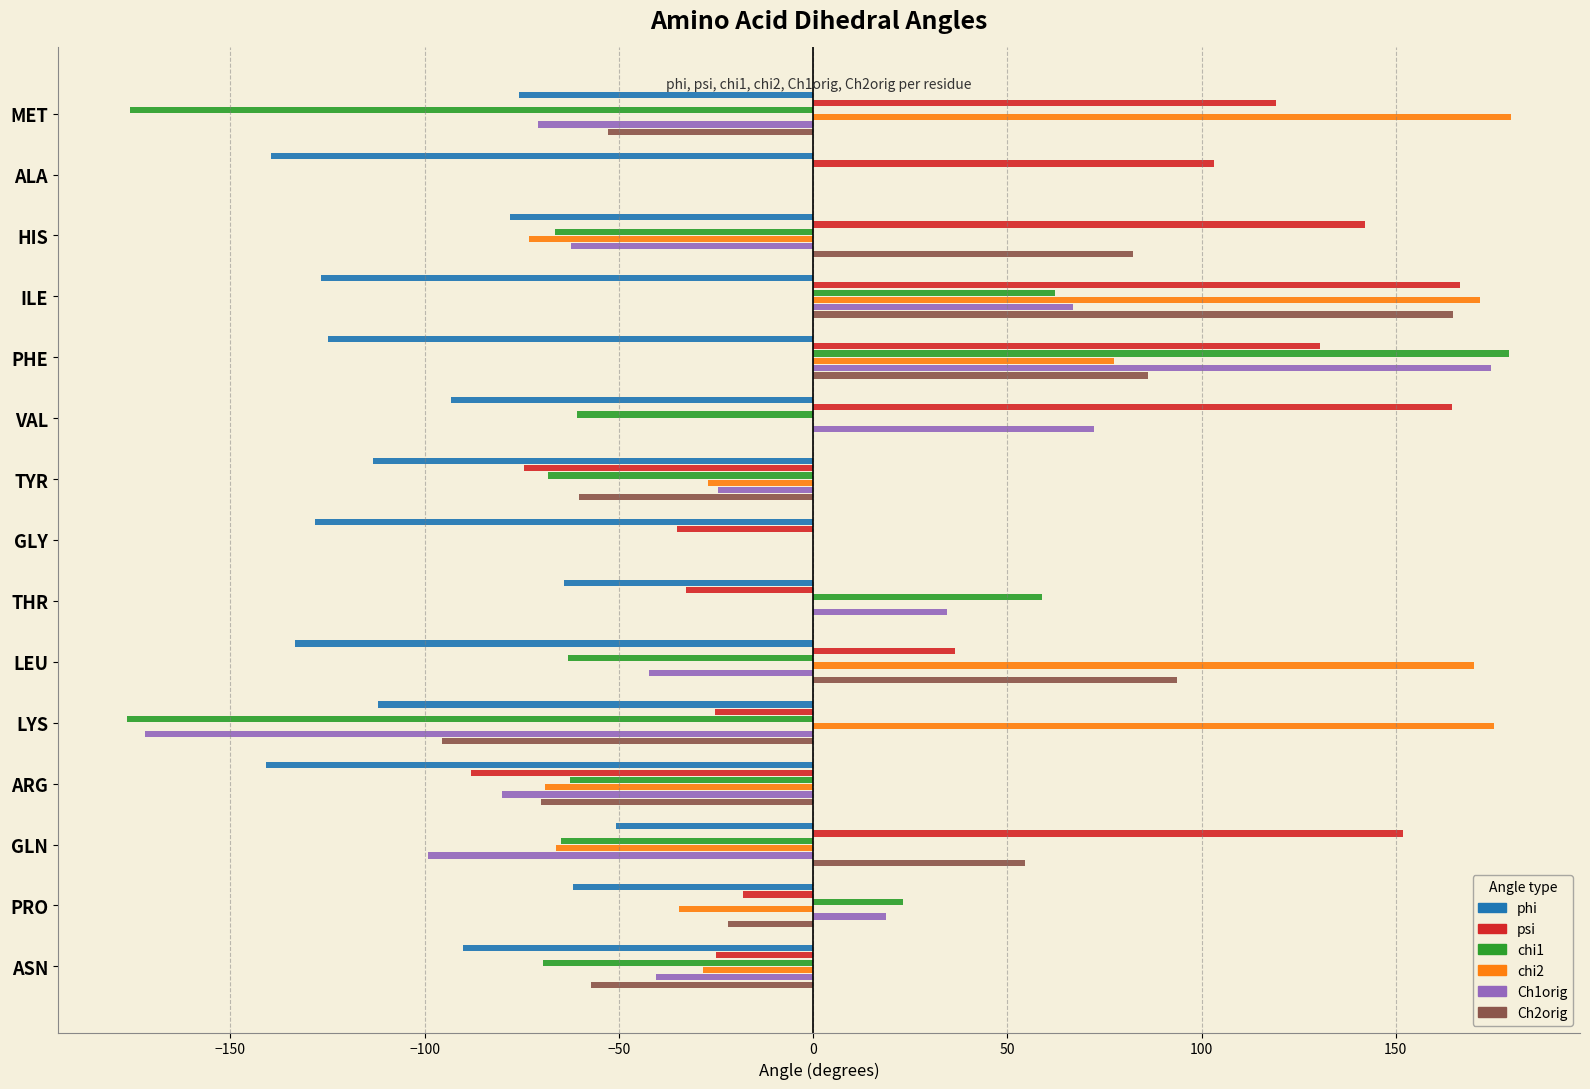

What is the sum of all Ch2orig values?

124.1